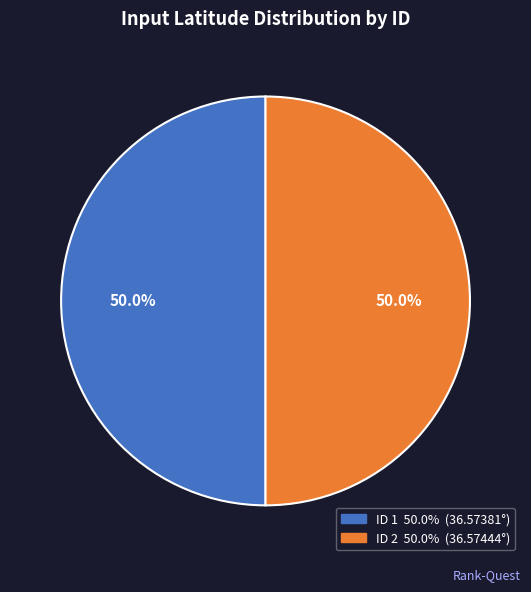

To the nearest percent, what portion does ID 2 represent?

50%